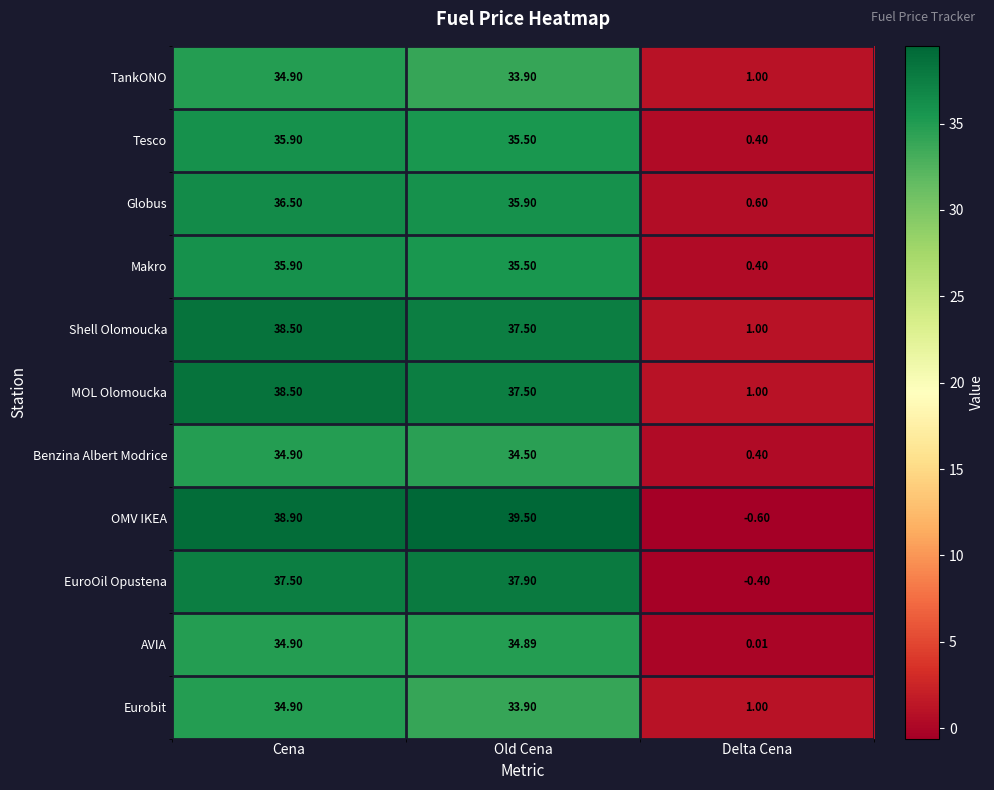

Which series has the widest spread of values?

OMV IKEA